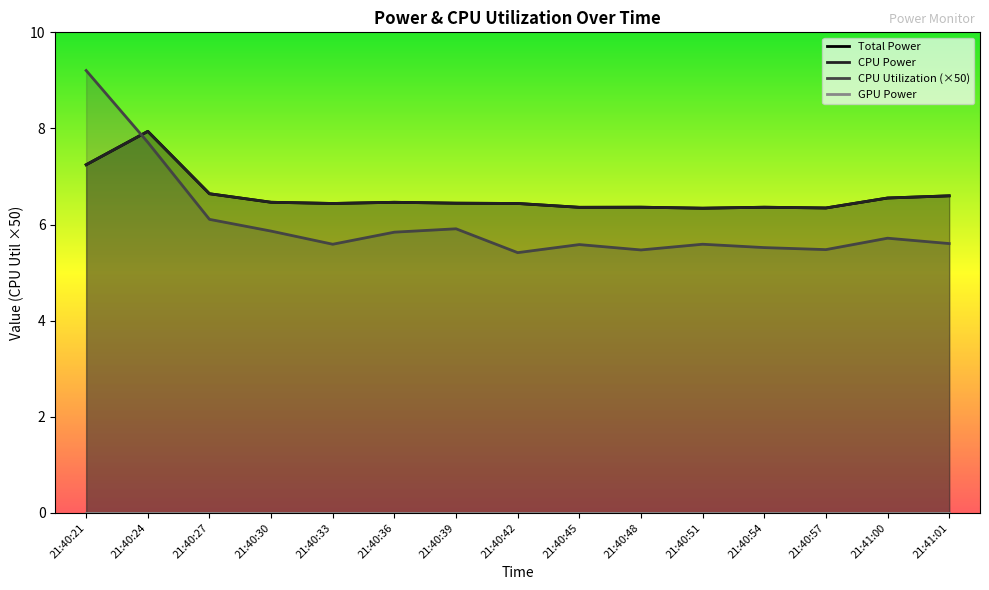

The Total Power series shows 10.1 at 21:40:54. True or false?

False